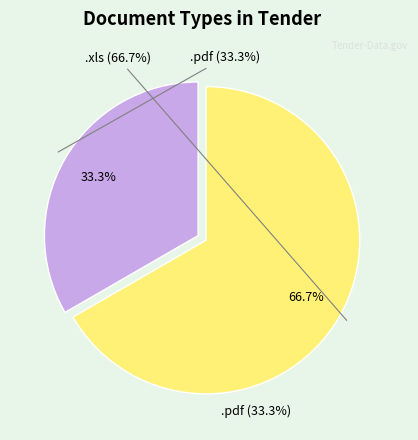

What percentage do .xls and .pdf together represent?

100.0%